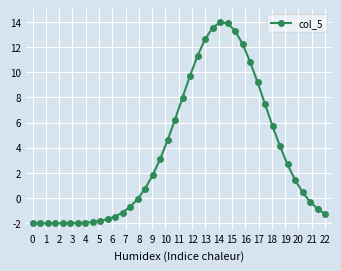

Does the chart have visible grid lines?

Yes